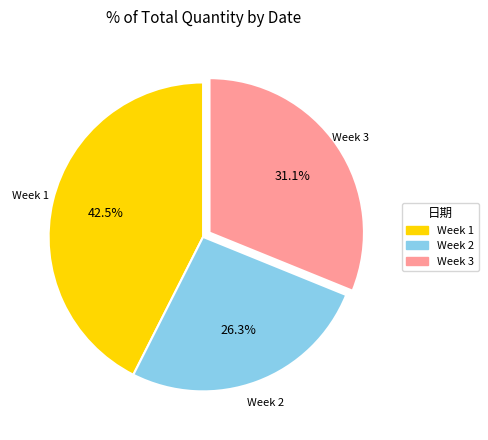

Is there any slice that represents more than half of the pie?

No